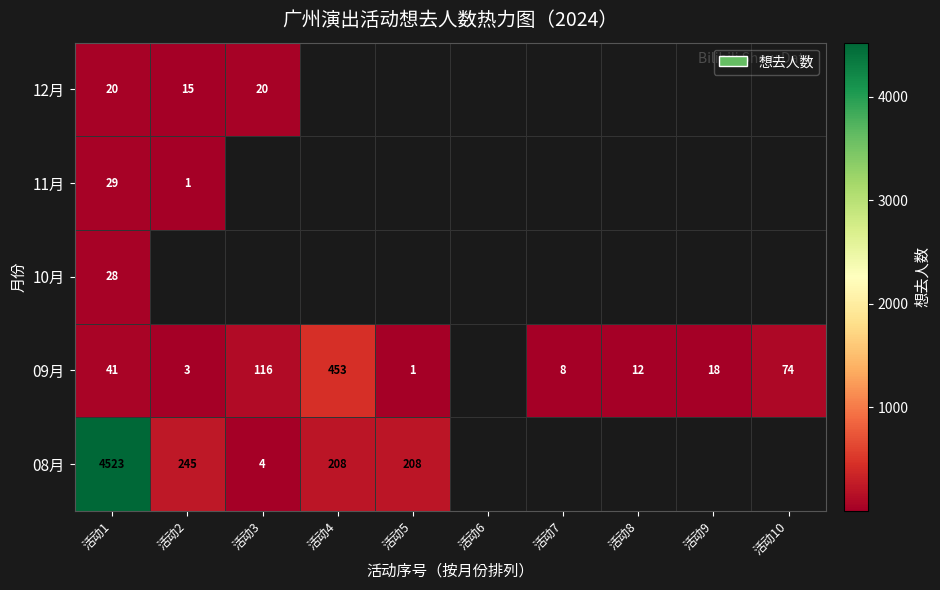

What is the total value across all series at 活动1?

4641